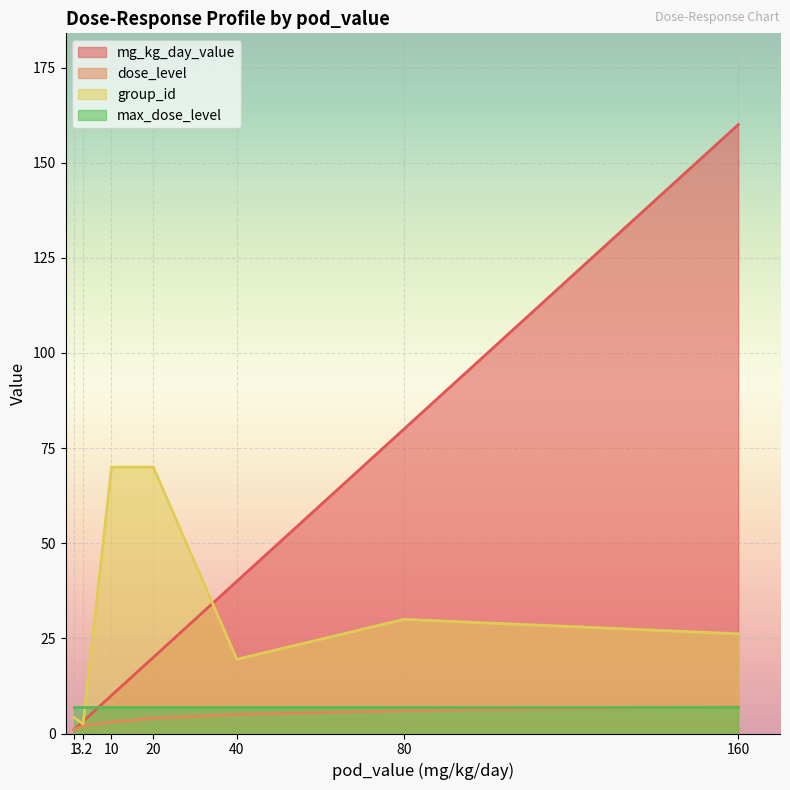

List the series in order of their peak value, highest first.

mg_kg_day_value, group_id, dose_level, max_dose_level